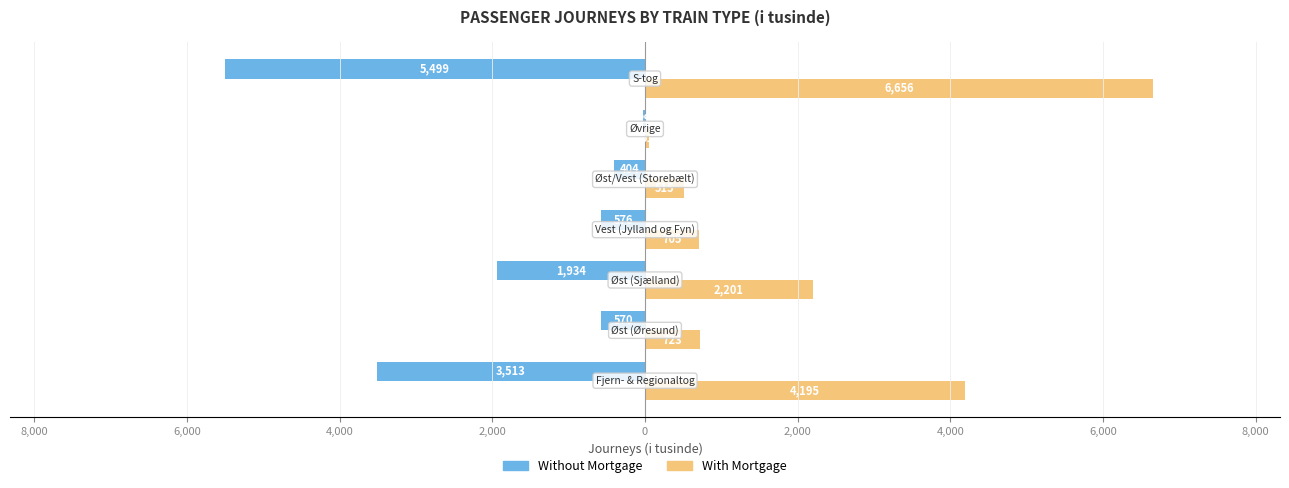

What are all the series names shown in the legend?

Without Mortgage, With Mortgage